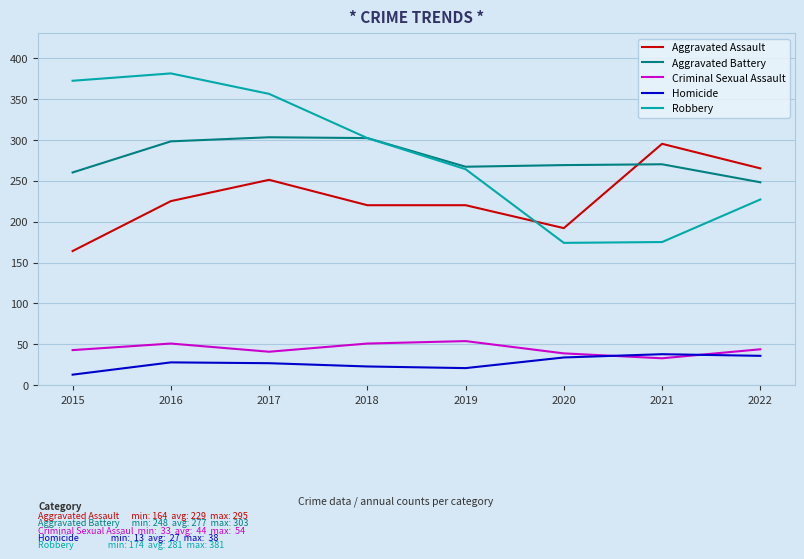

What is the average value of the Robbery series?

281